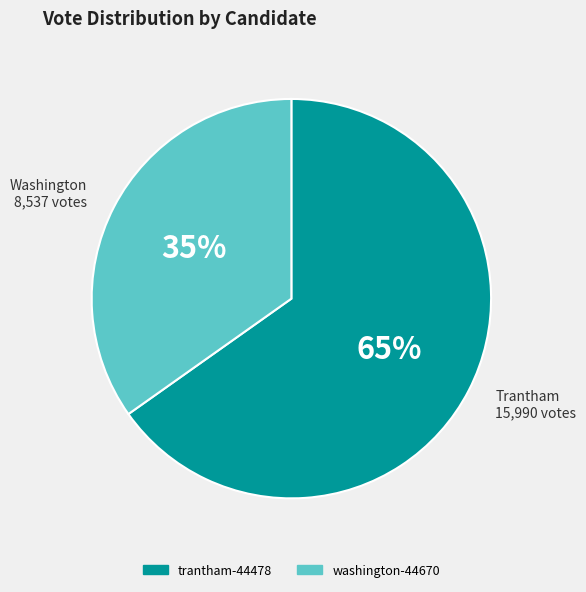

How many segments does this pie chart have?

2